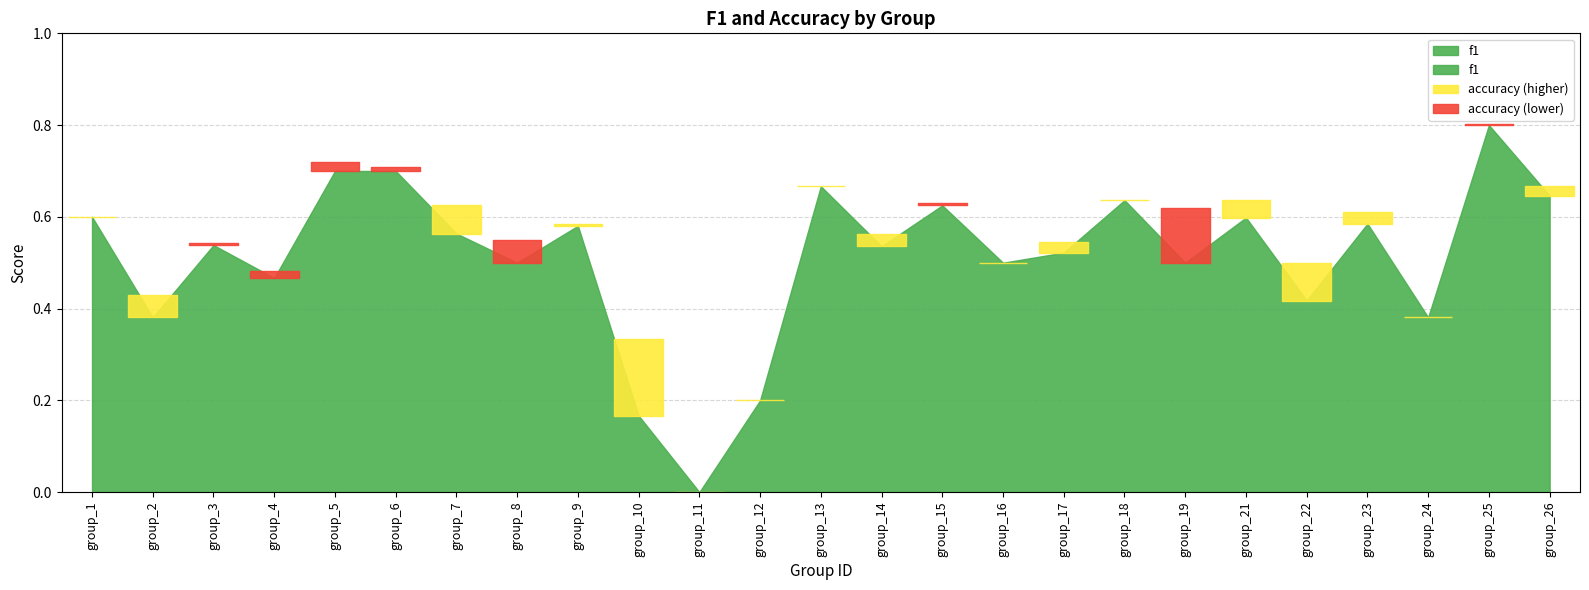

Which category has the highest value in the accuracy series?

25